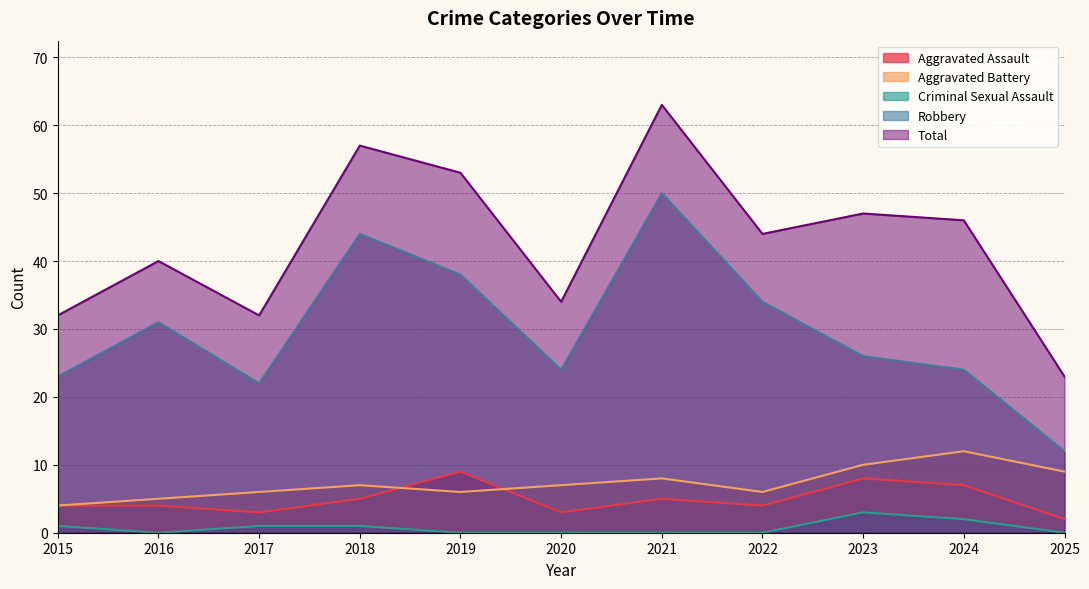

Which series has the largest total across all categories?

Total